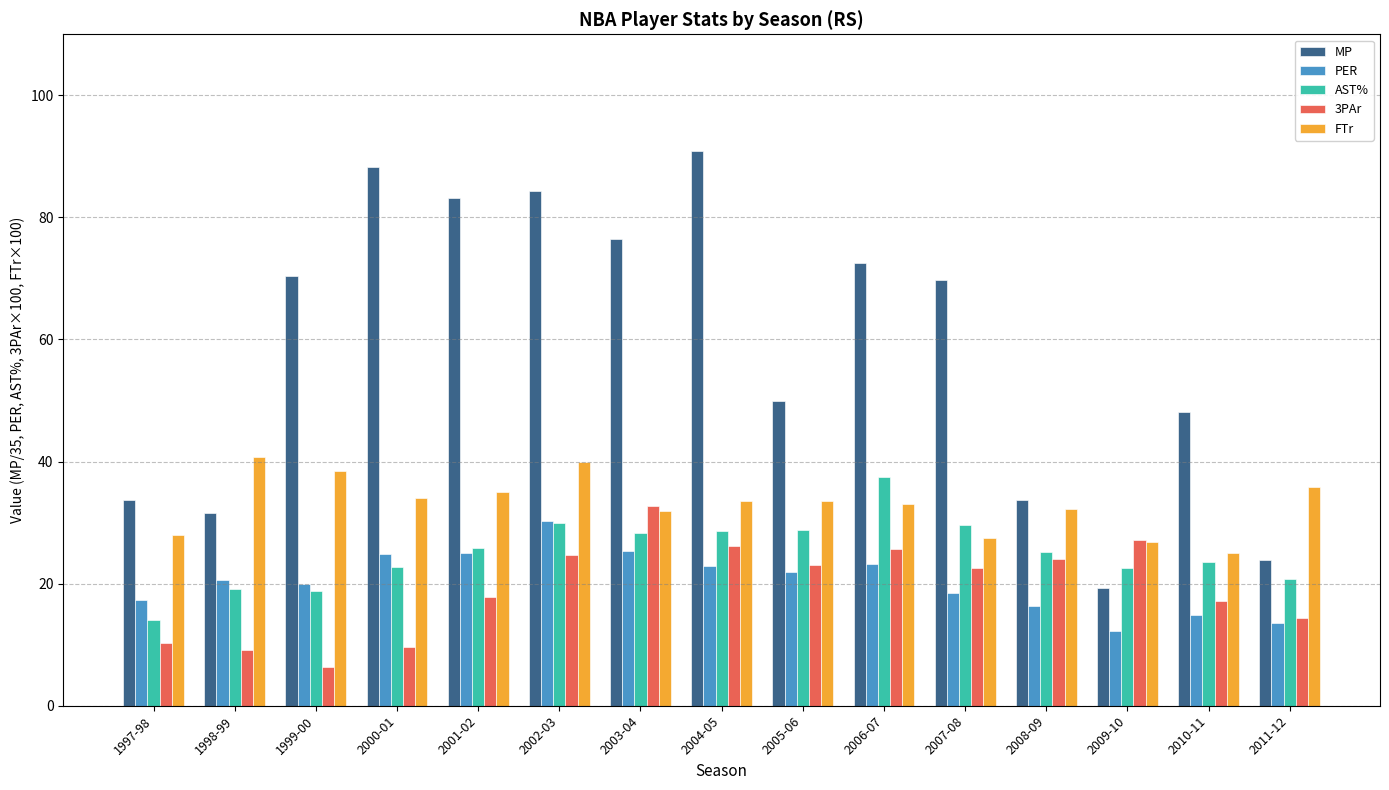

At how many categories does at least one series exceed 37?

11